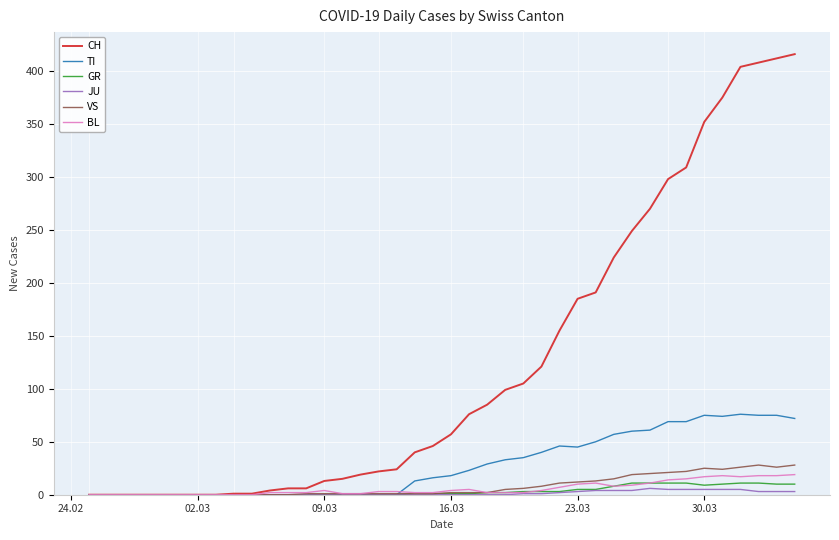

Which series has the largest total across all categories?

CH